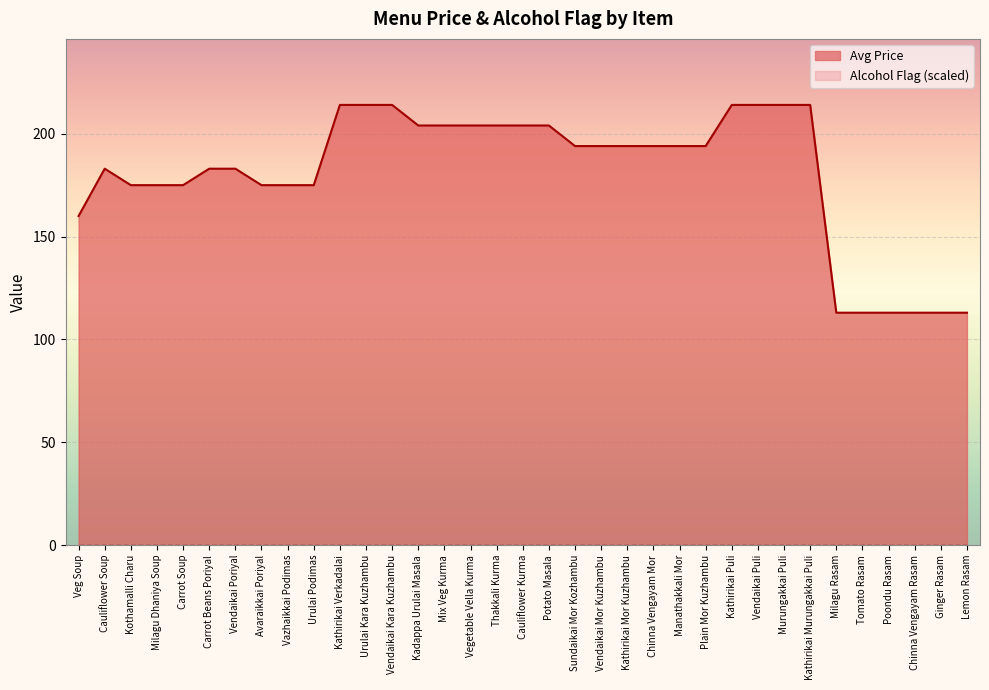

Reading left to right, list all the values displayed in this chart.

160	183	175	175	175	183	183	175	175	175	214	214	214	204	204	204	204	204	204	194	194	194	194	194	194	214	214	214	214	113	113	113	113	113	113